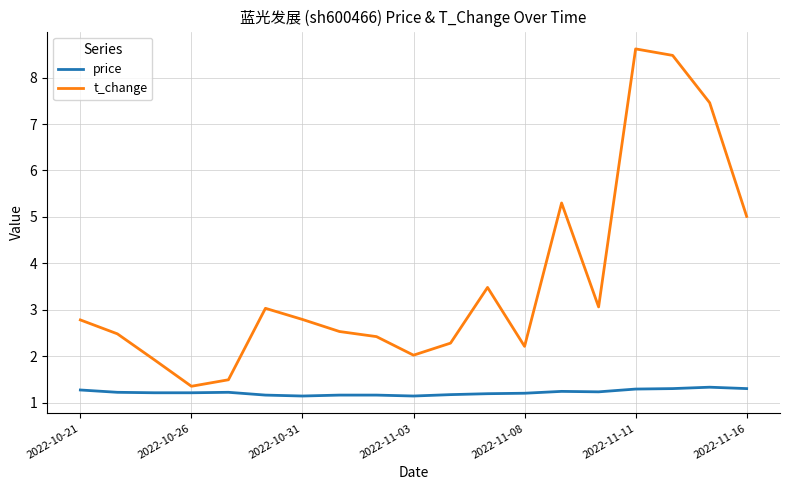

What is the average value of the price series?

1.2